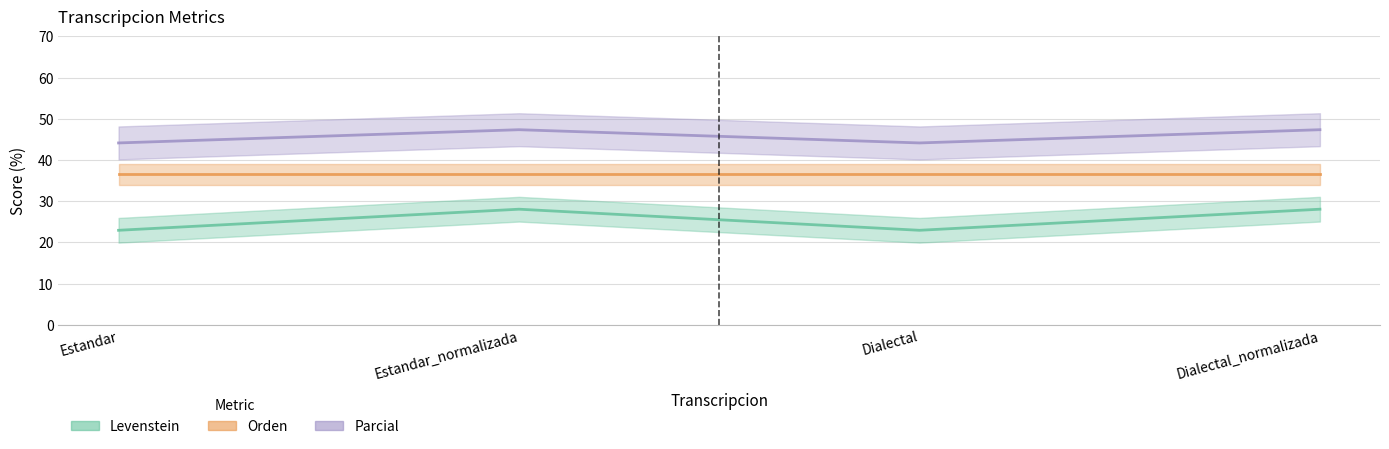

Is the value of Levenstein at Estandar greater than the value of Parcial at Dialectal?

No